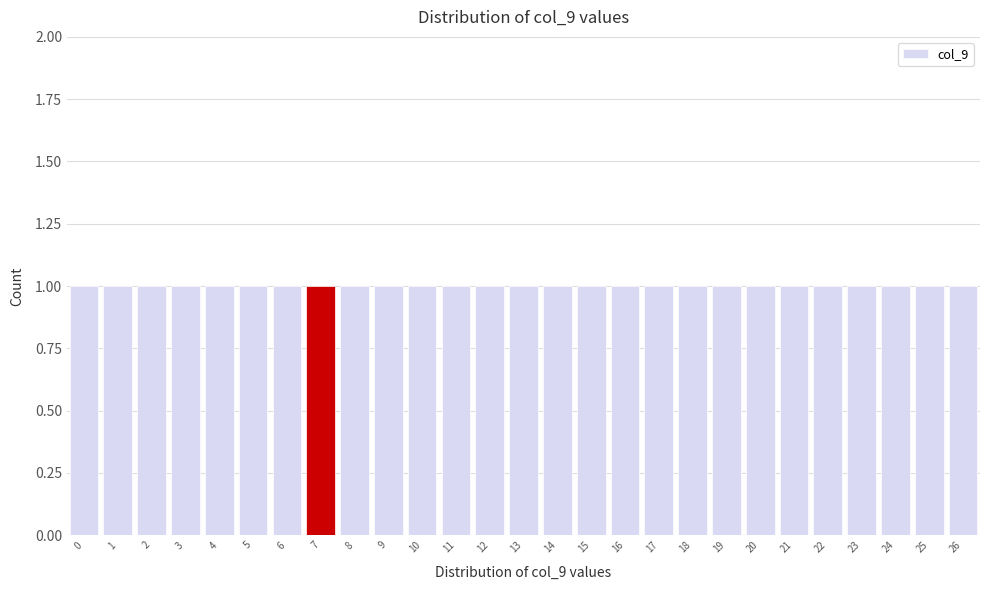

How tall is the bar that spans 8.5 to 9.5 on the x-axis? The values are not printed on the chart, so give them approximately, as read against the axis.

1